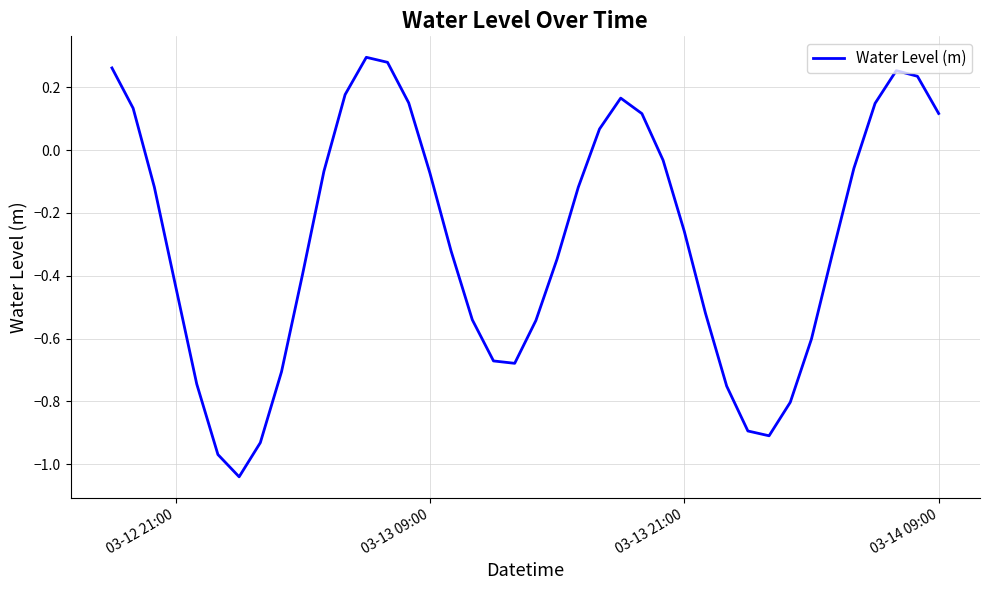

True or false: the data shows -0.7 at 03-12 21:00.

False